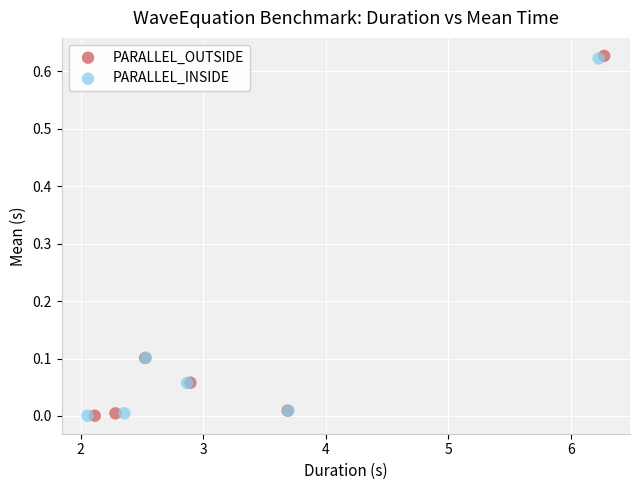

Which series has the widest spread of Y values?

PARALLEL_OUTSIDE